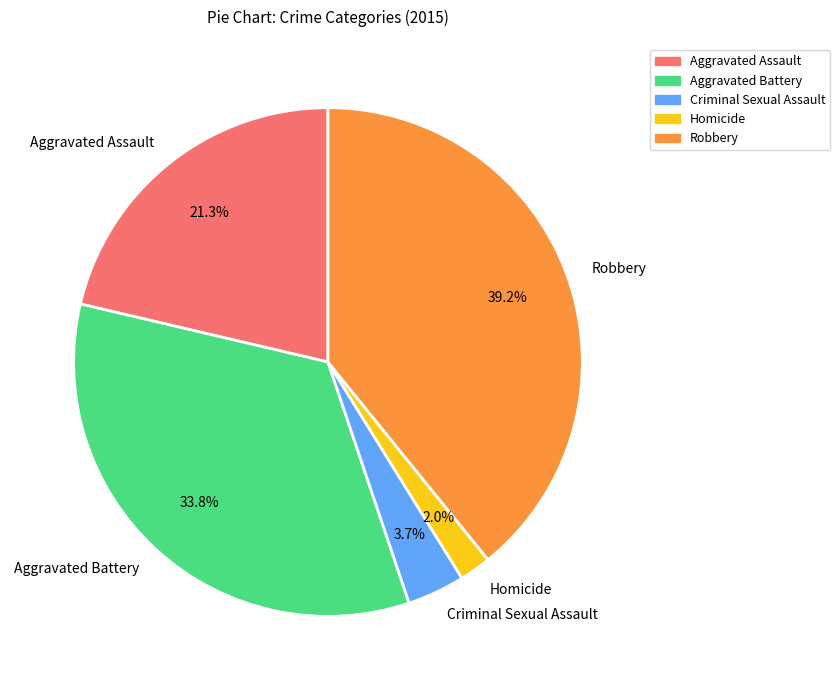

Combined, what portion of the pie is Criminal Sexual Assault and Homicide?

5.7%